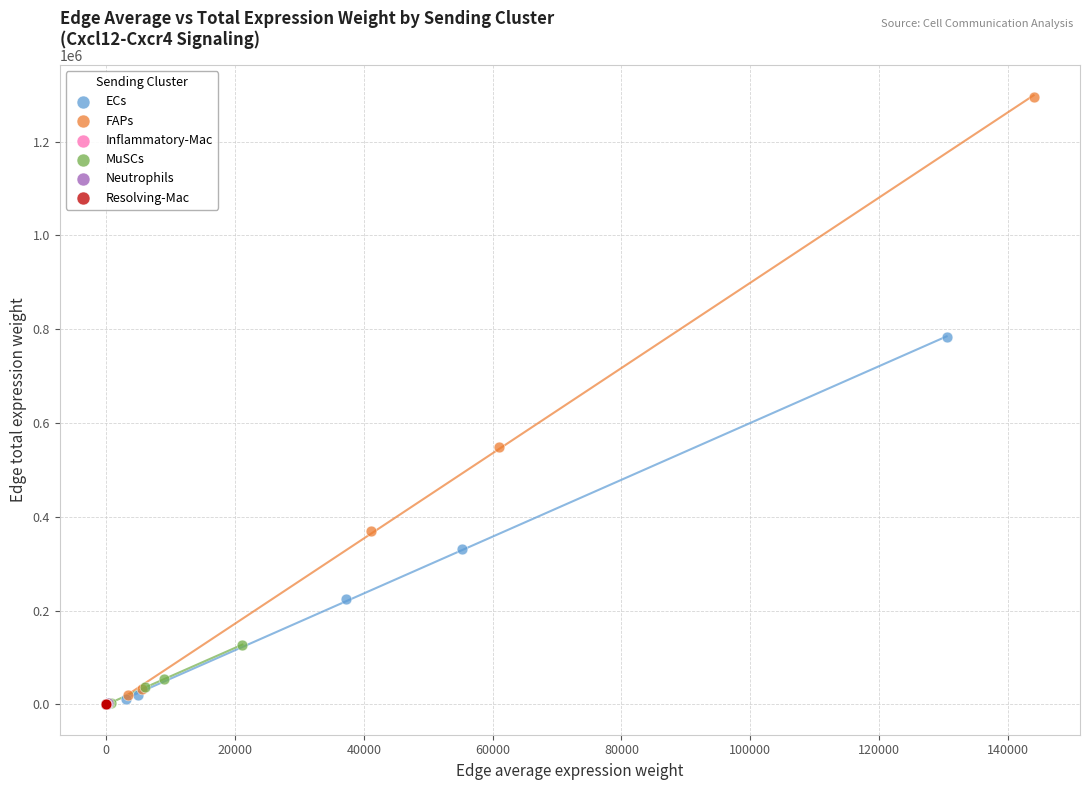

Which series contains the highest Y value?

FAPs